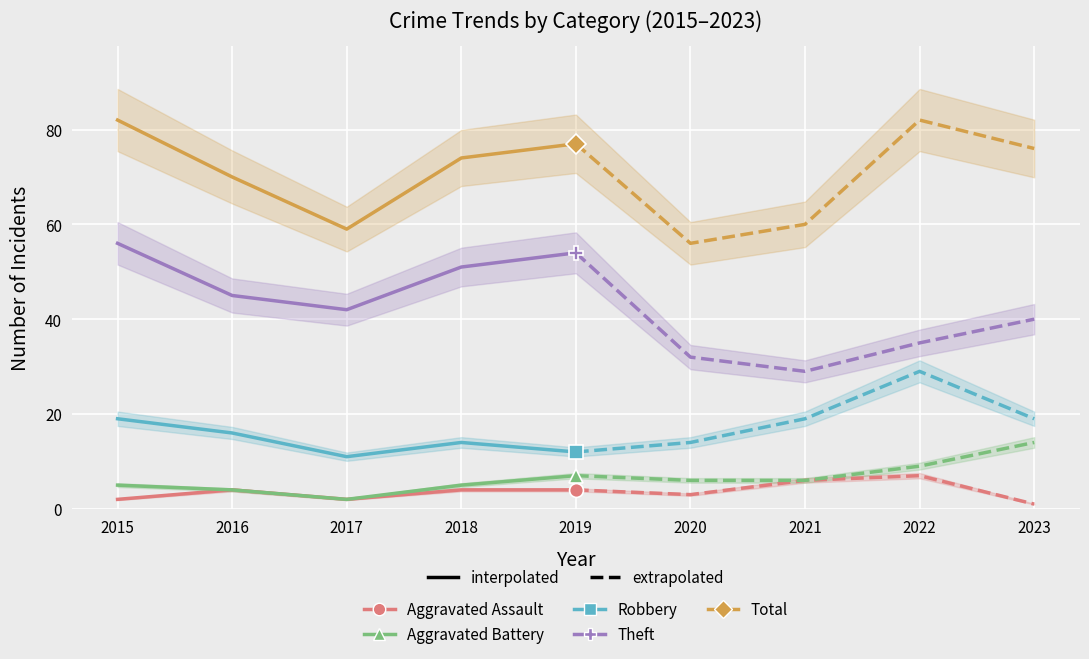

True or false: Total has more than 0 points higher than both neighbors.

False